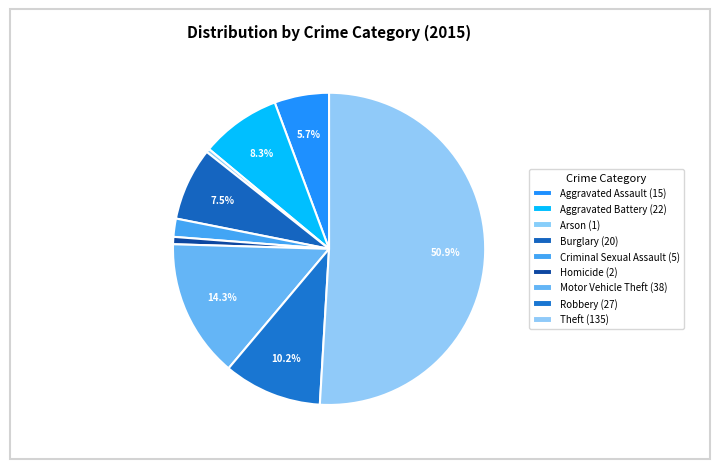

How many slices are in this pie chart?

9